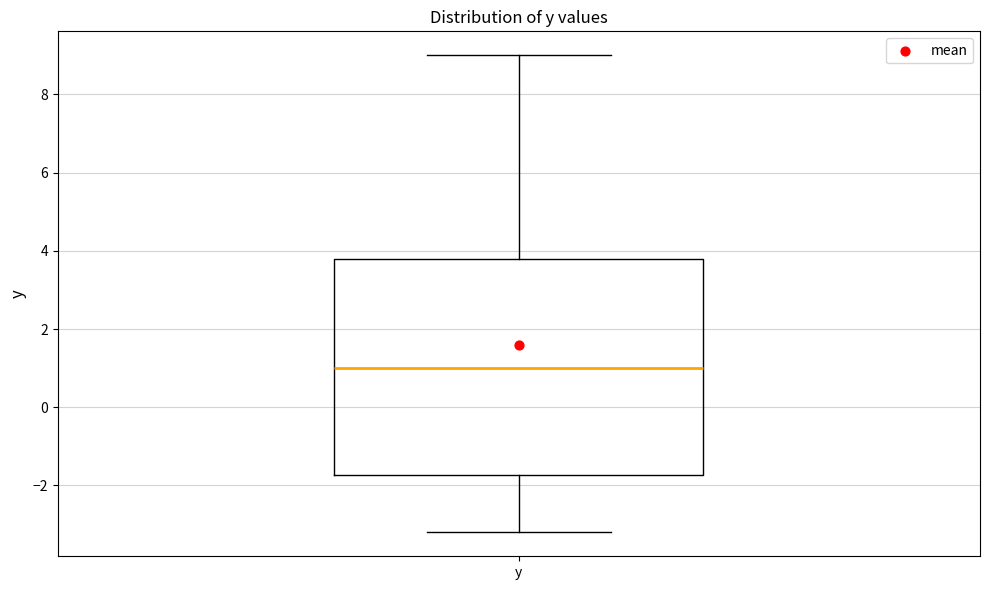

Where is the lower edge of the box for y on the y-axis? The values are not printed on the chart, so give them approximately, as read against the axis.

-1.8